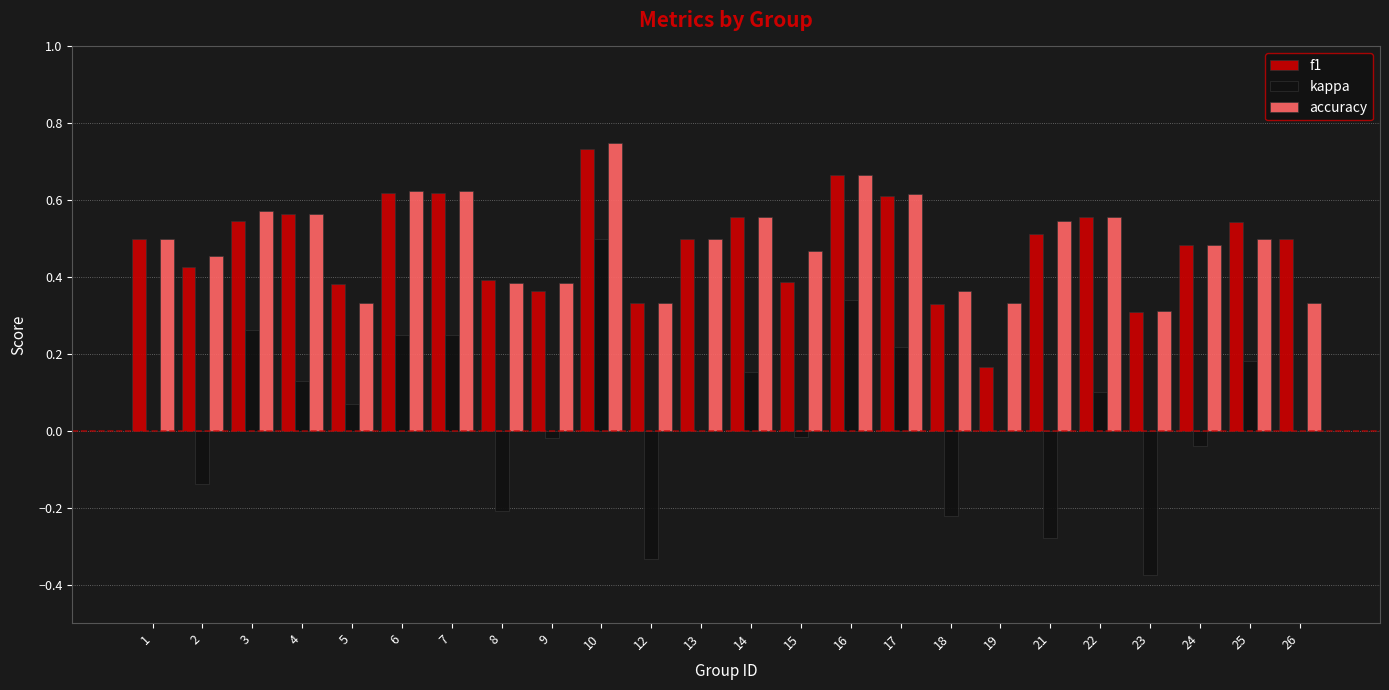

Which category has the highest value in the f1 series?

10